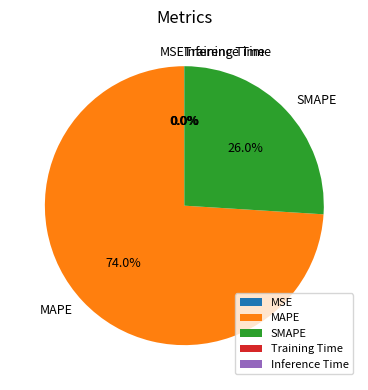

How much of the chart is everything except MAPE?

26.0%